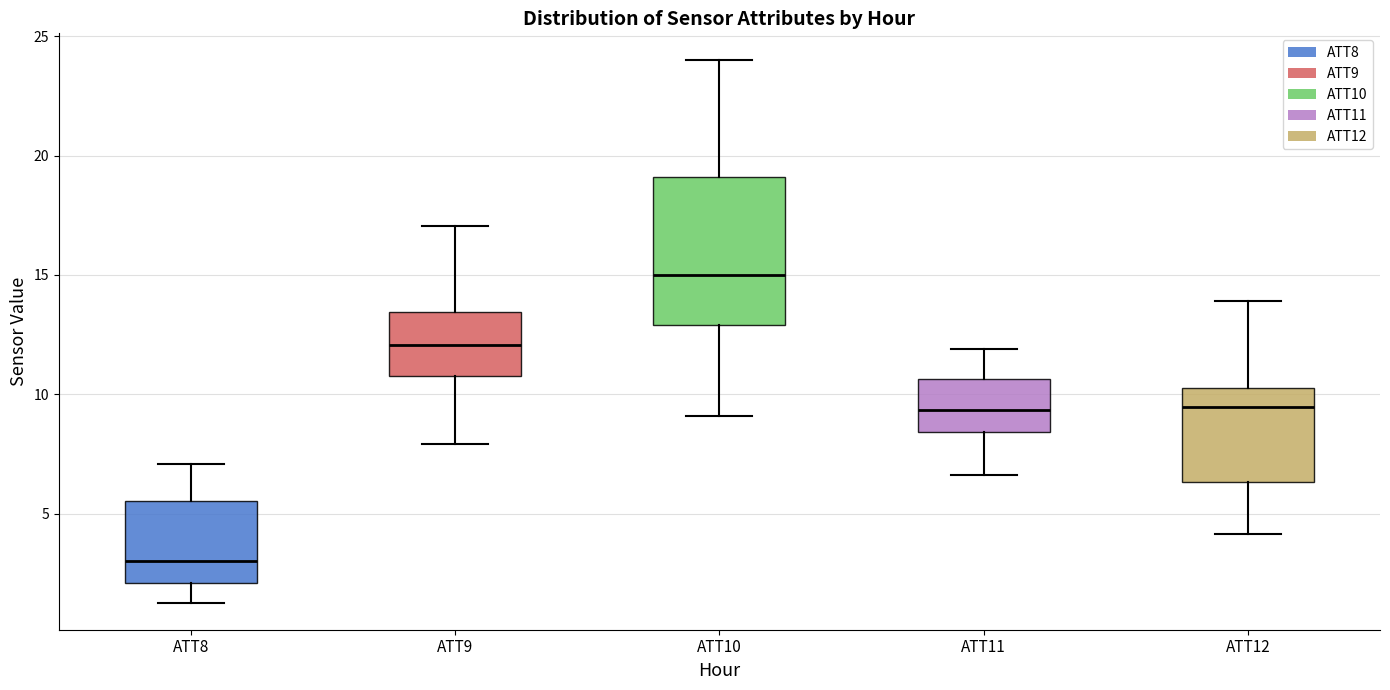

Reading left to right, transcribe this box plot: for each box, give where its median line is, the range the box spans, and where its two whiskers end, as read against the y-axis. The values are not printed on the chart, so give them approximately, as read against the axis.

ATT8: median 3.0, box 2.0 to 5.5, whiskers 1.5 to 7.0
ATT9: median 12.0, box 11.0 to 13.5, whiskers 8.0 to 17.0
ATT10: median 15.0, box 13.0 to 19.0, whiskers 9.0 to 24.0
ATT11: median 9.5, box 8.5 to 10.5, whiskers 6.5 to 12.0
ATT12: median 9.5, box 6.5 to 10.5, whiskers 4.0 to 14.0